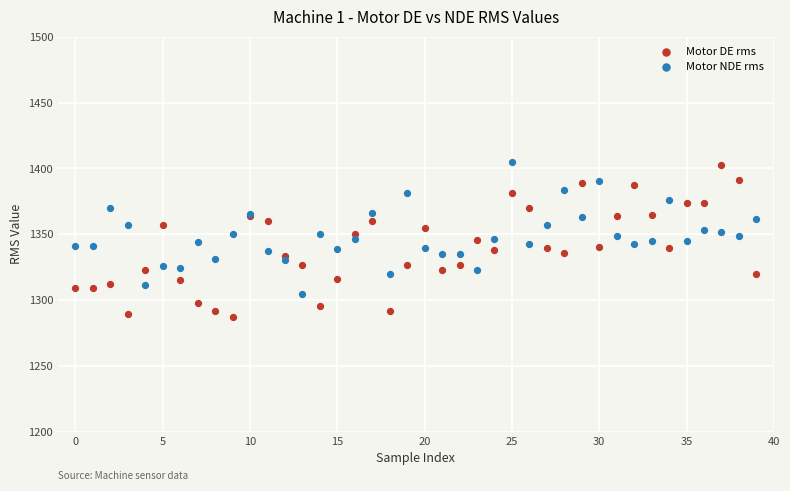

Which series reaches the minimum Y coordinate?

Motor DE rms